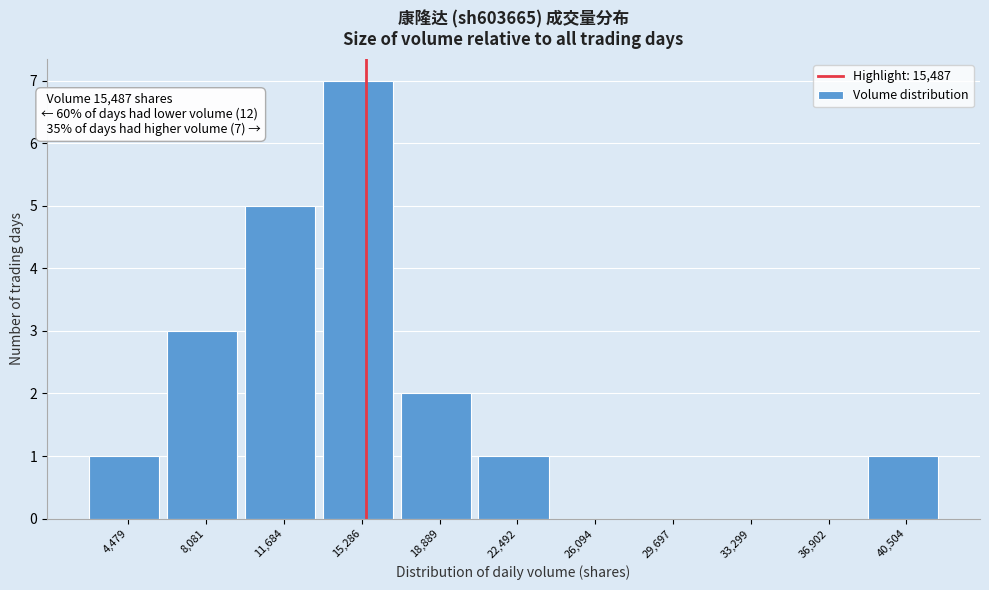

Which range on the x-axis has the tallest bar?

13500 to 17000